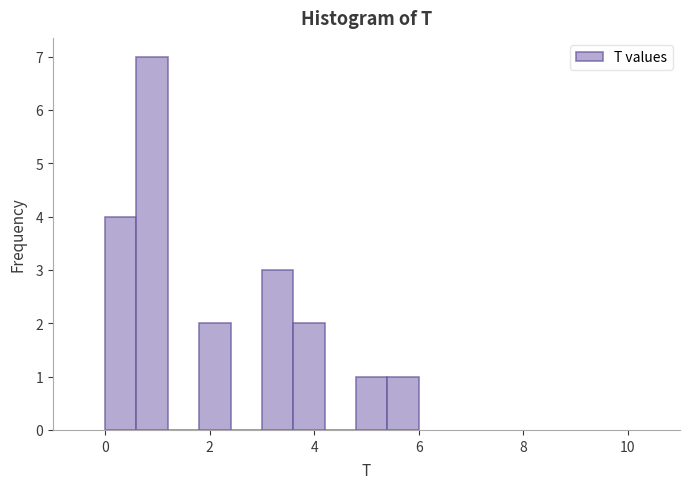

Around what value on the x-axis is the tallest bar? Give the approximate position of its centre, as read against the axis.

1.0